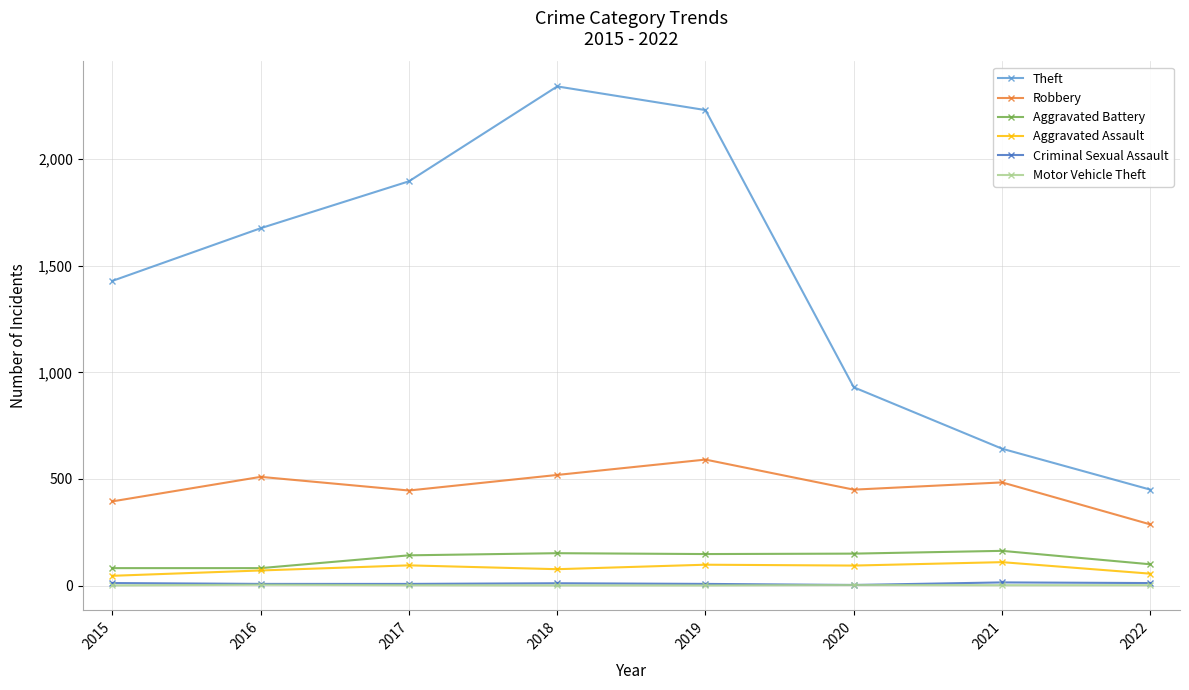

What is the value of the Theft point at the 2nd from the left?

1676